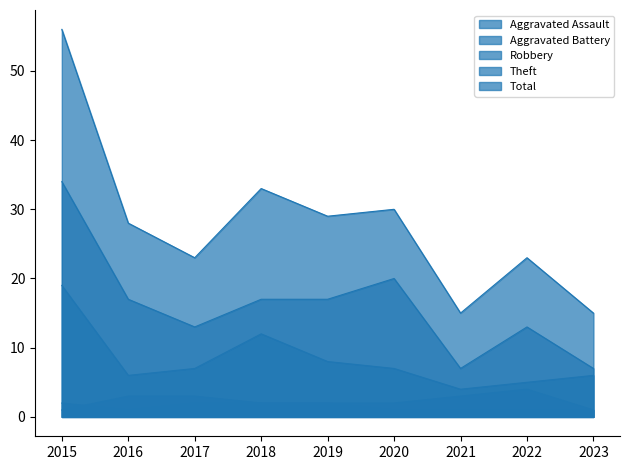

The Theft series shows 13 at 2022. True or false?

True